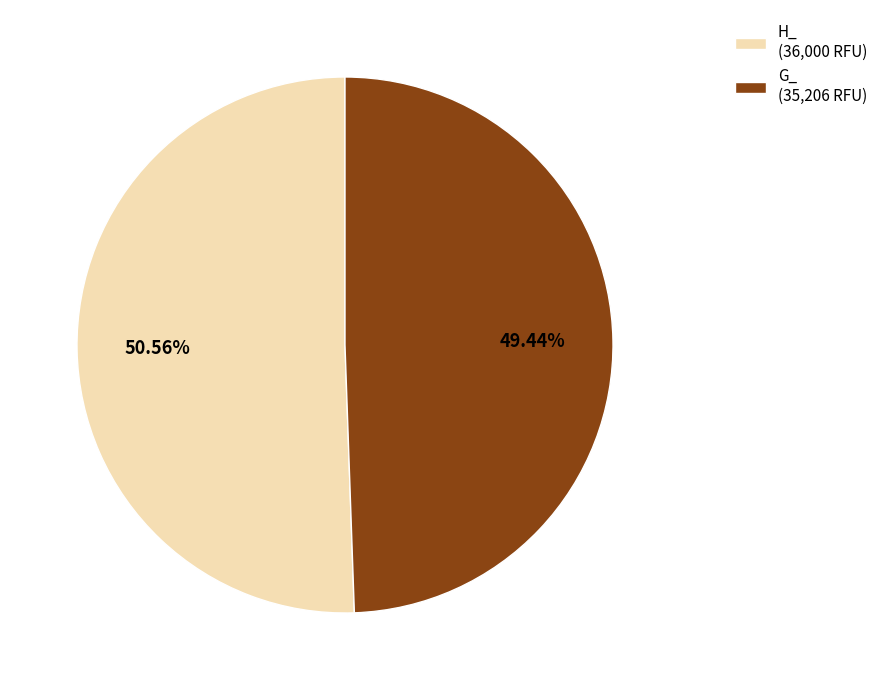

Rank the categories by value from highest to lowest.

H_ (36,000 RFU), G_ (35,206 RFU)